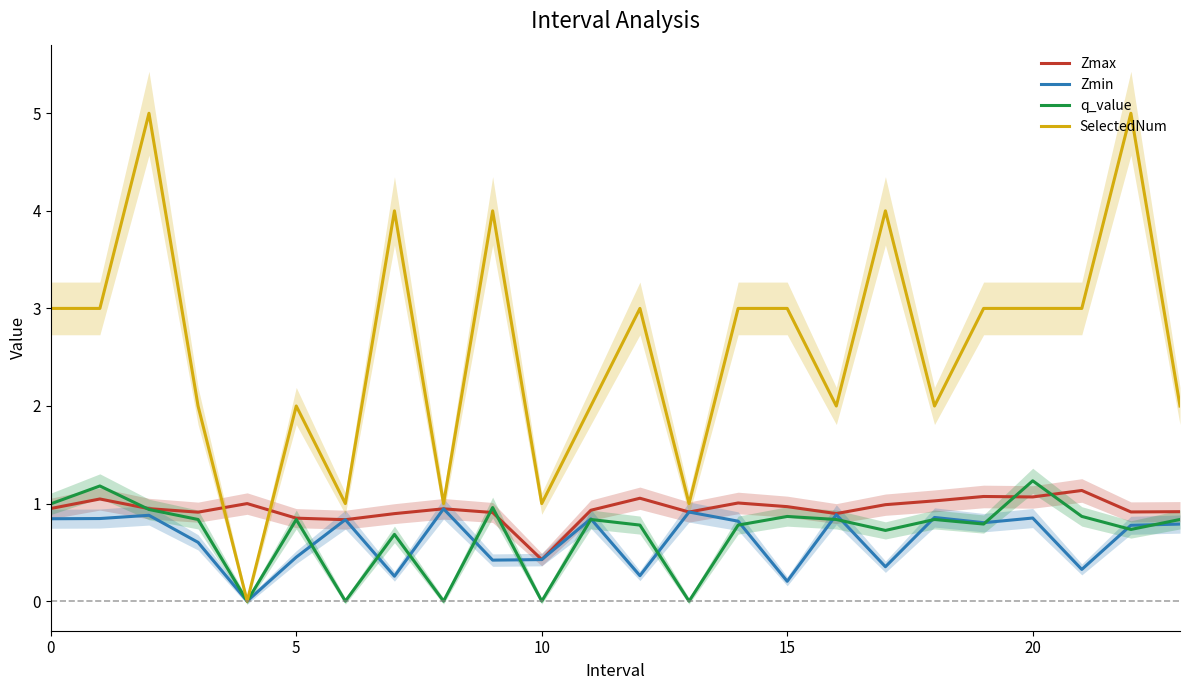

Reading right to left, what are all the values shown in this chart?

Zmax: 0.9	0.9	1.1	1.1	1.1	1.0	1.0	0.9	1.0	1.0	0.9	1.1	0.9	0.4	0.9	0.9	0.9	0.8	0.9	1.0	0.9	0.9	1.0	0.9
Zmin: 0.8	0.8	0.3	0.9	0.8	0.9	0.4	0.9	0.2	0.8	0.9	0.3	0.8	0.4	0.4	0.9	0.3	0.8	0.5	0.0	0.6	0.9	0.8	0.8
q_value: 0.8	0.7	0.9	1.2	0.8	0.8	0.7	0.8	0.9	0.8	0.0	0.8	0.8	0.0	1.0	0.0	0.7	0.0	0.8	0.0	0.8	0.9	1.2	1.0
SelectedNum: 2.0	5.0	3.0	3.0	3.0	2.0	4.0	2.0	3.0	3.0	1.0	3.0	2.0	1.0	4.0	1.0	4.0	1.0	2.0	0.0	2.0	5.0	3.0	3.0